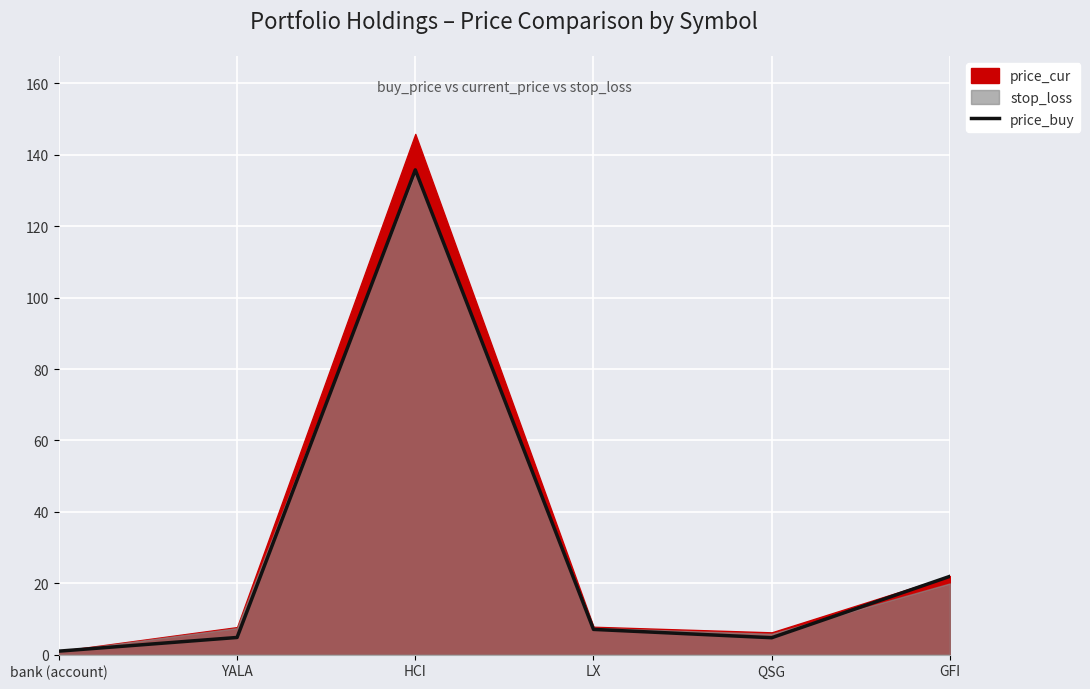

Reading left to right, transcribe all the data shown in this chart.

1.0	4.8	135.8	7.1	4.8	21.9